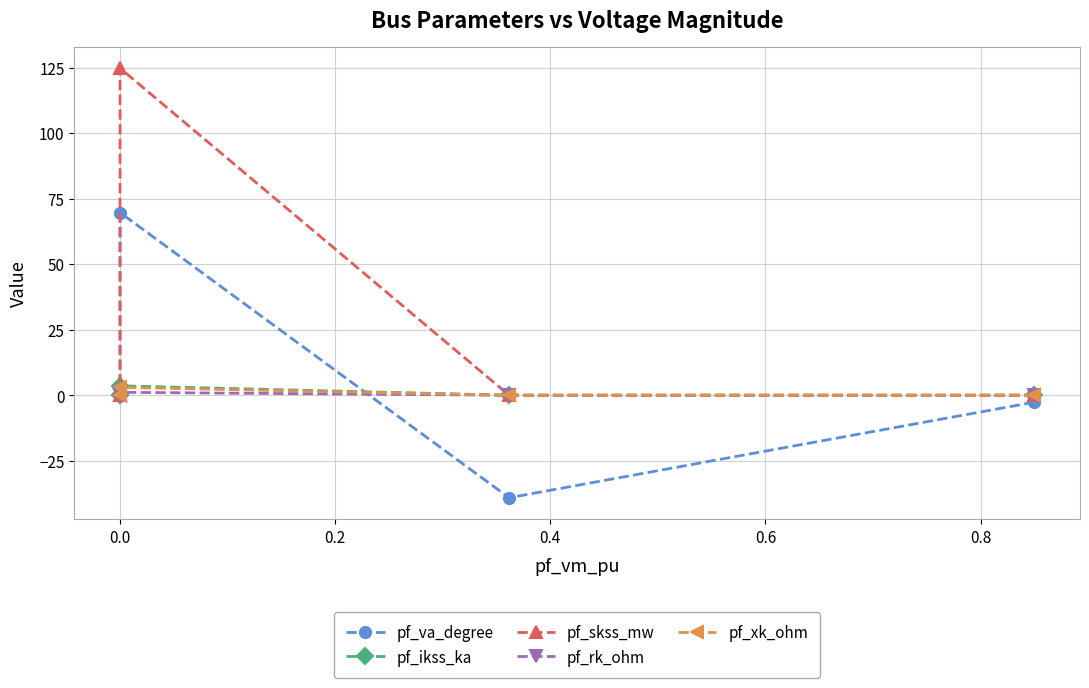

What are all the series names shown in the legend?

pf_va_degree, pf_ikss_ka, pf_skss_mw, pf_rk_ohm, pf_xk_ohm